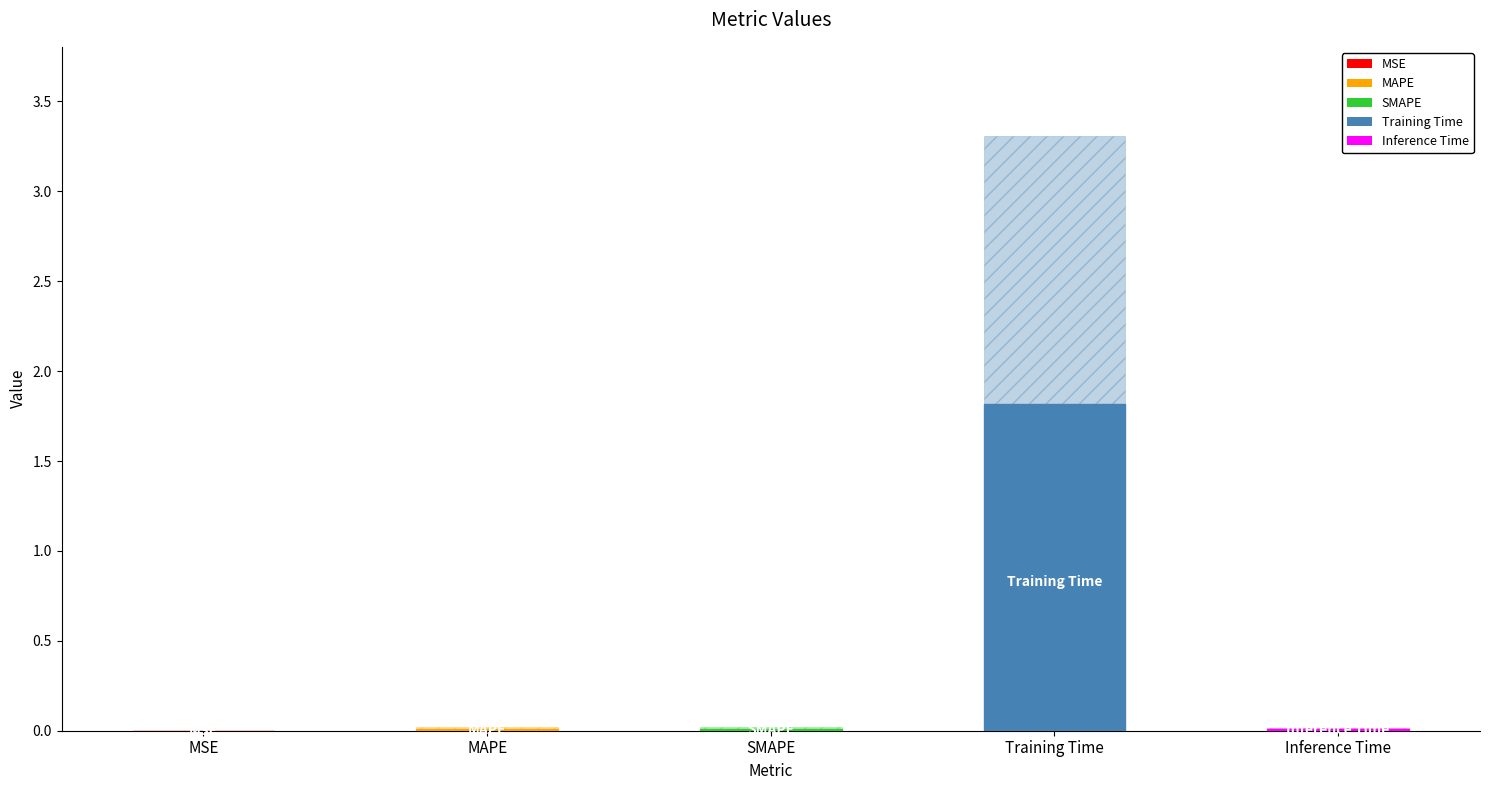

List the labels in order of value, largest first.

Training Time, MAPE, SMAPE, Inference Time, MSE